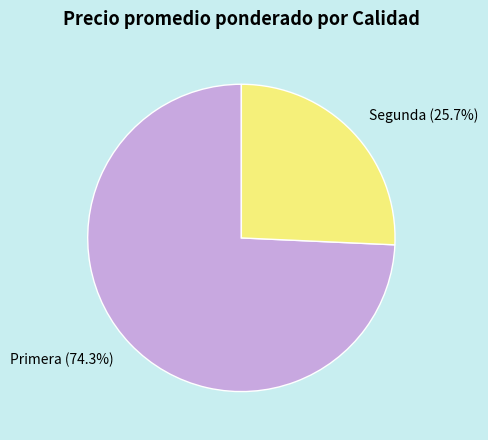

What is the smallest slice in the pie chart?

Segunda